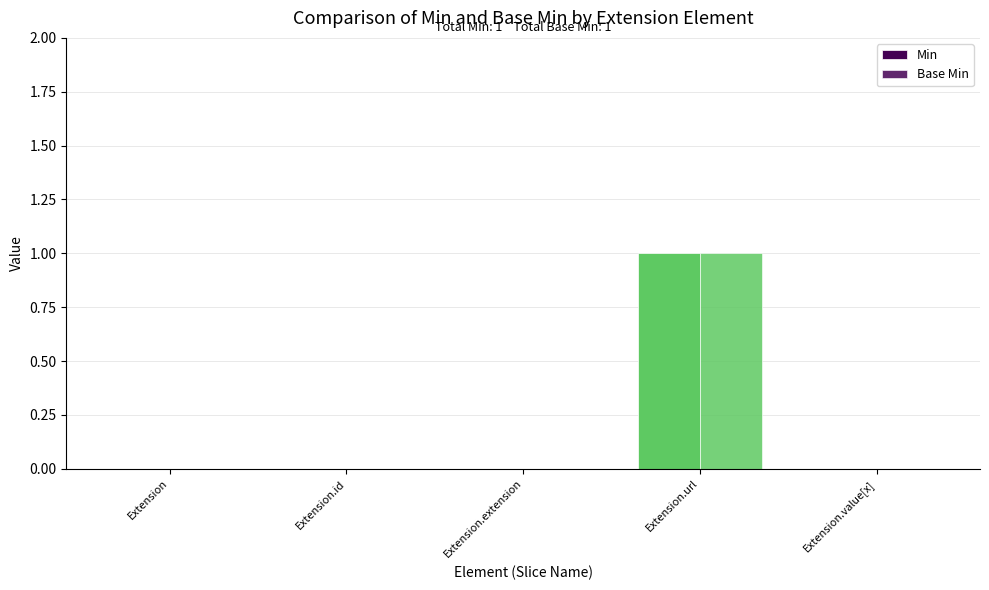

Is it true that Min equals 1 at Extension.extension?

False